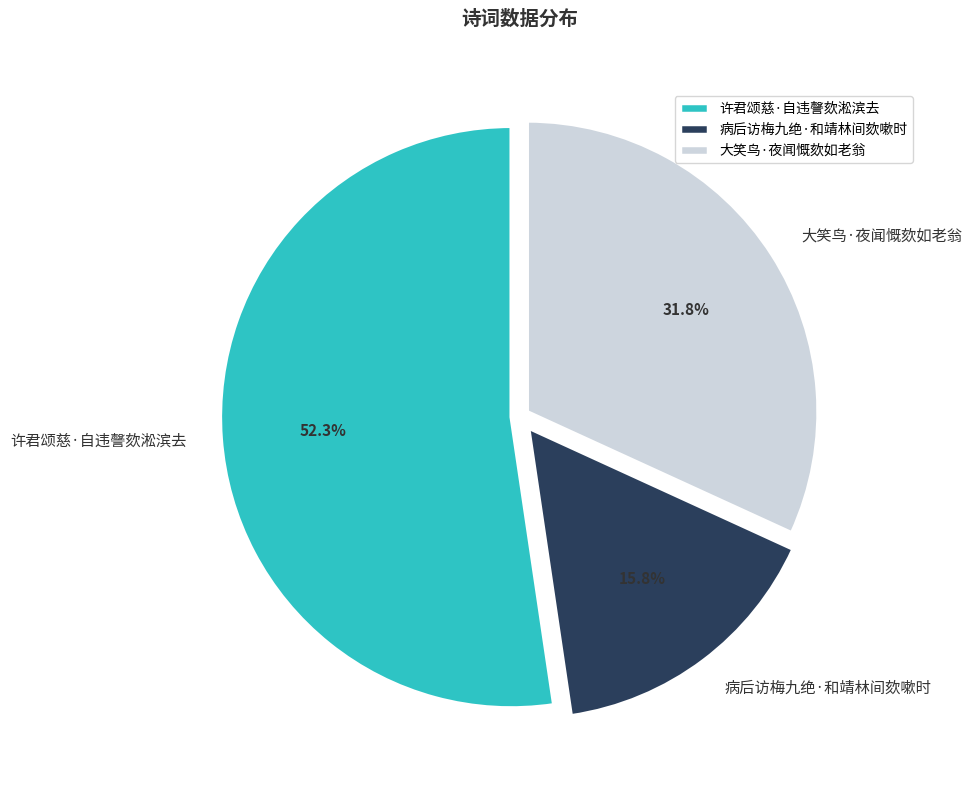

Approximately how many times larger is the value at 许君颂慈·自违謦欬淞滨去 compared to 病后访梅九绝·和靖林间欬嗽时?

3.3